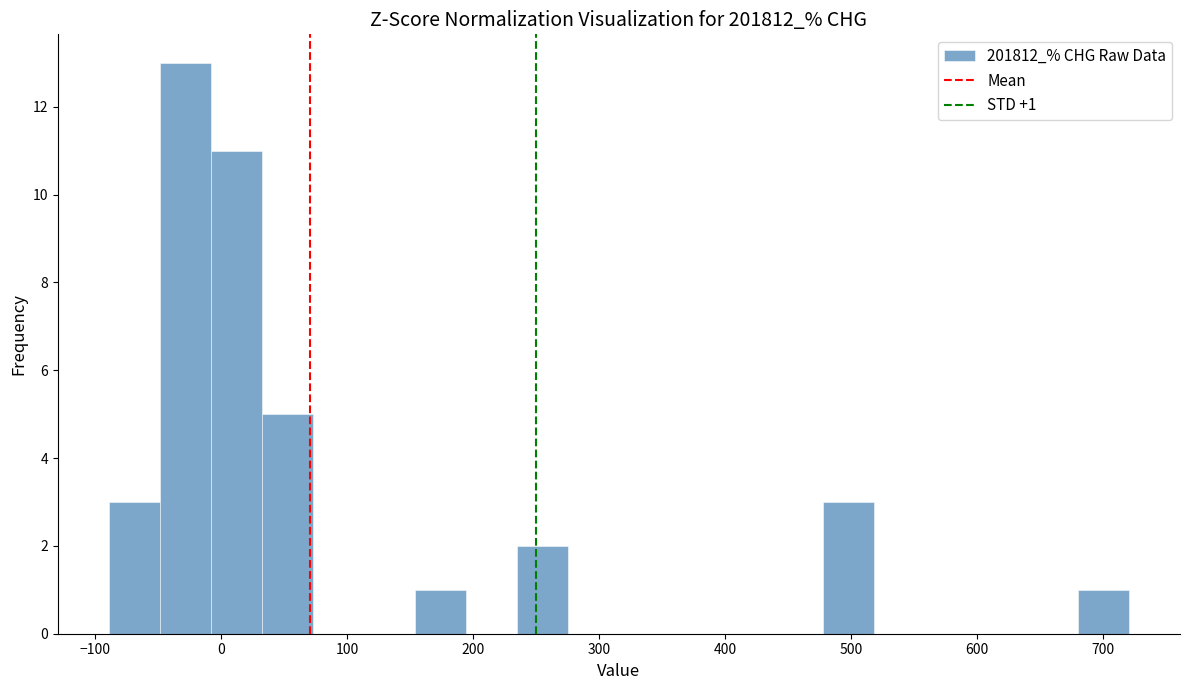

Which range on the x-axis has the tallest bar?

-50 to -10